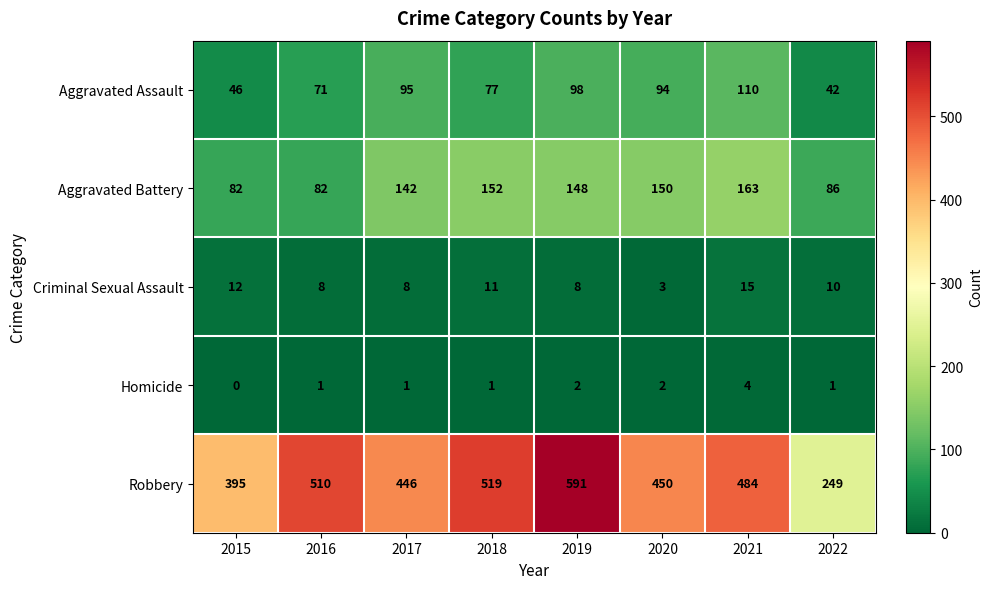

How many categories are shown in the chart?

8